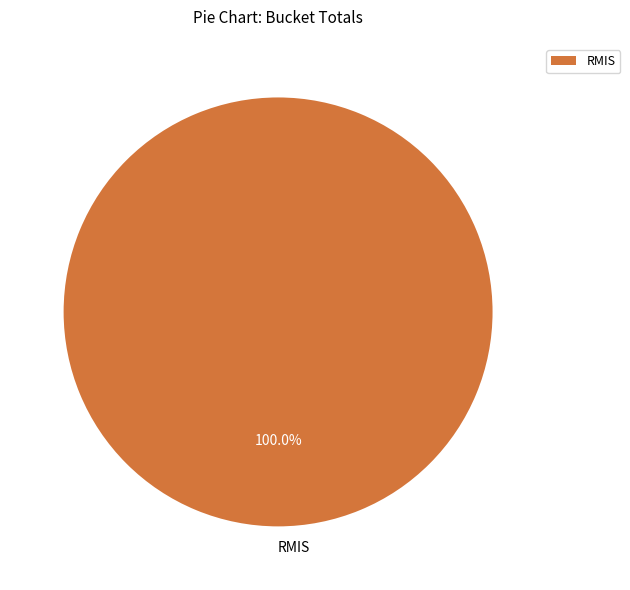

To the nearest percent, what portion does RMIS represent?

100%